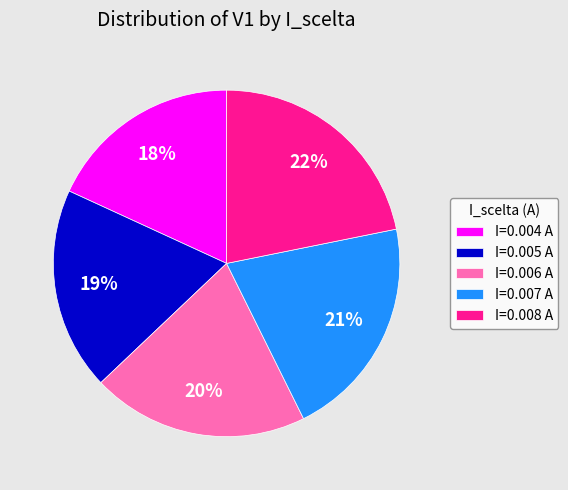

Does any single category account for the majority?

No